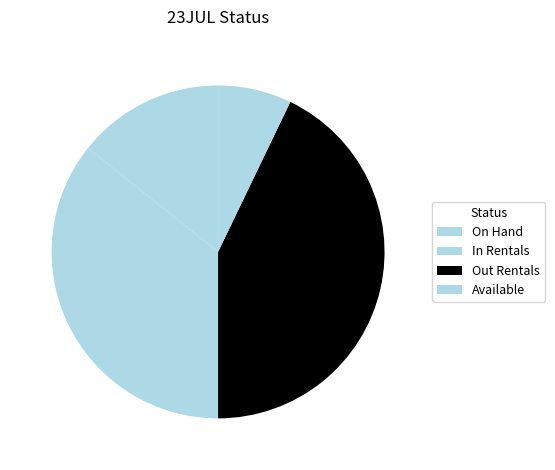

How much of the chart is everything except Available?

92.9%